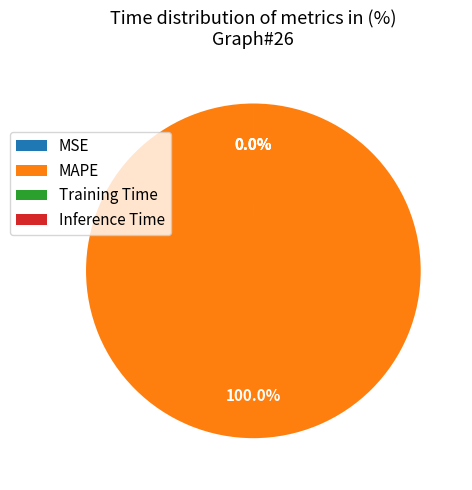

Which has a higher value, MSE or Training Time?

Training Time